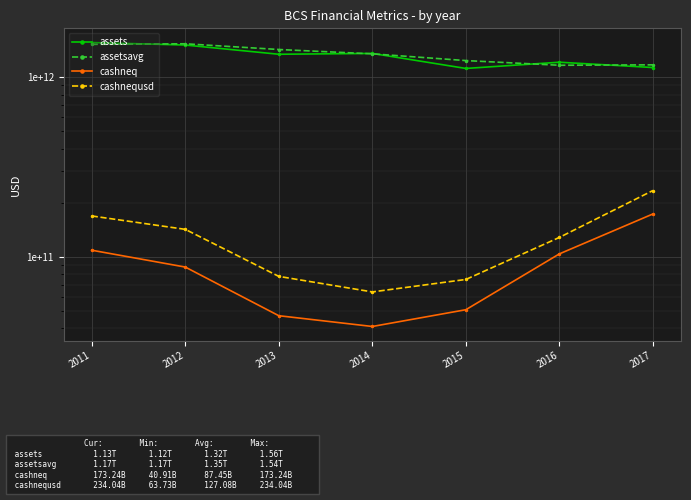

Is it true that cashneq equals 72601181163 at 2013?

False